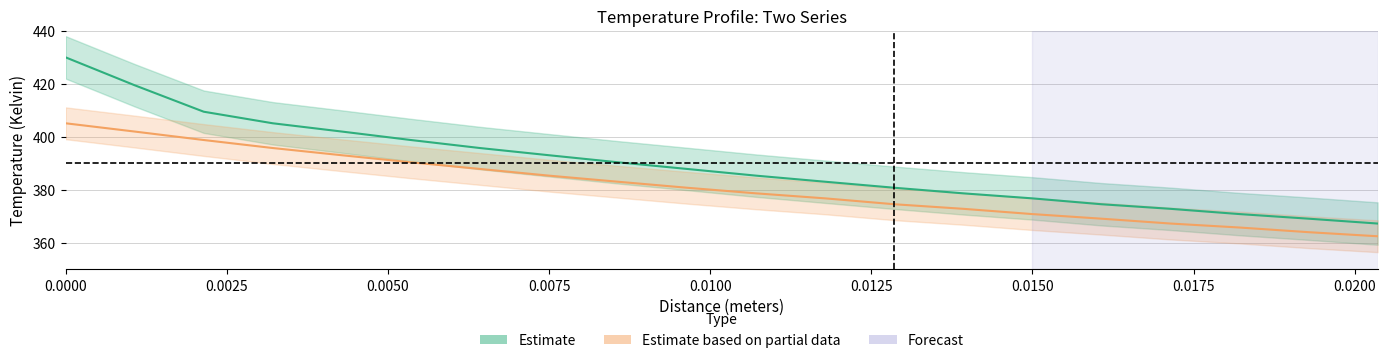

Rank the series at 0.0175 from lowest to highest value.

Series2 (Temperature col 4), Series1 (Temperature col 2)